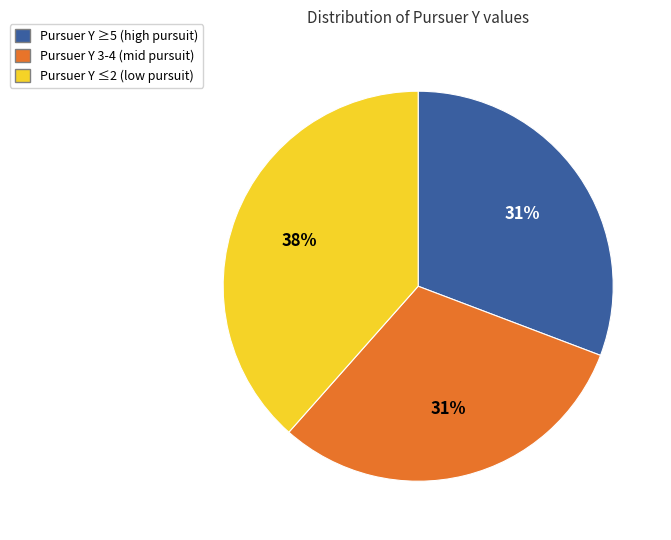

How many segments does this pie chart have?

3